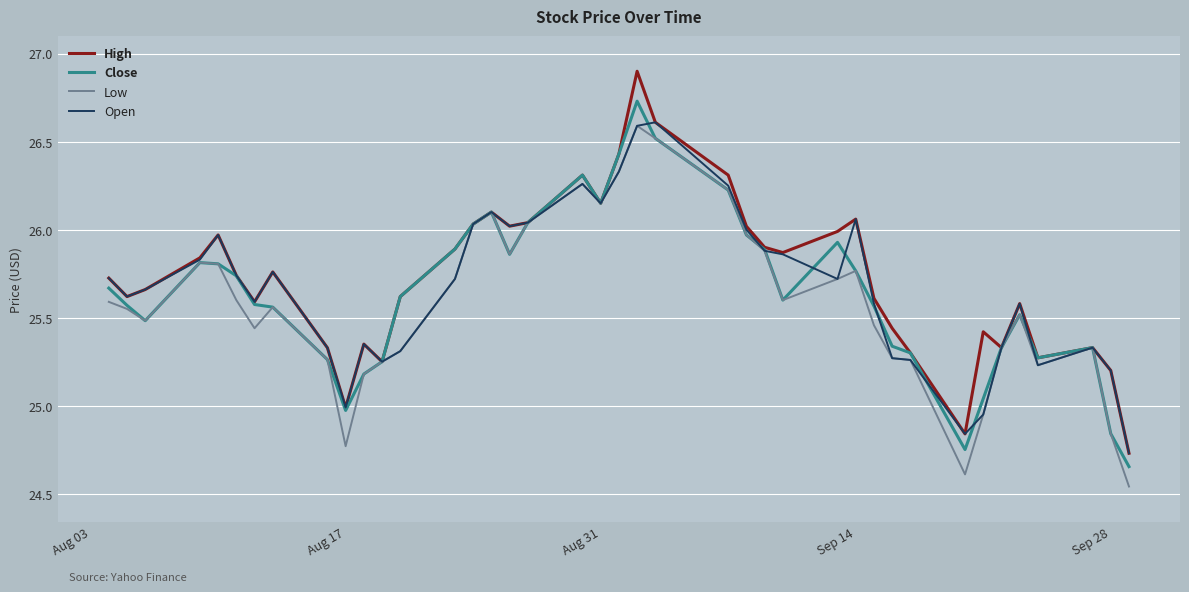

What is the highest value of the Low series?

26.6